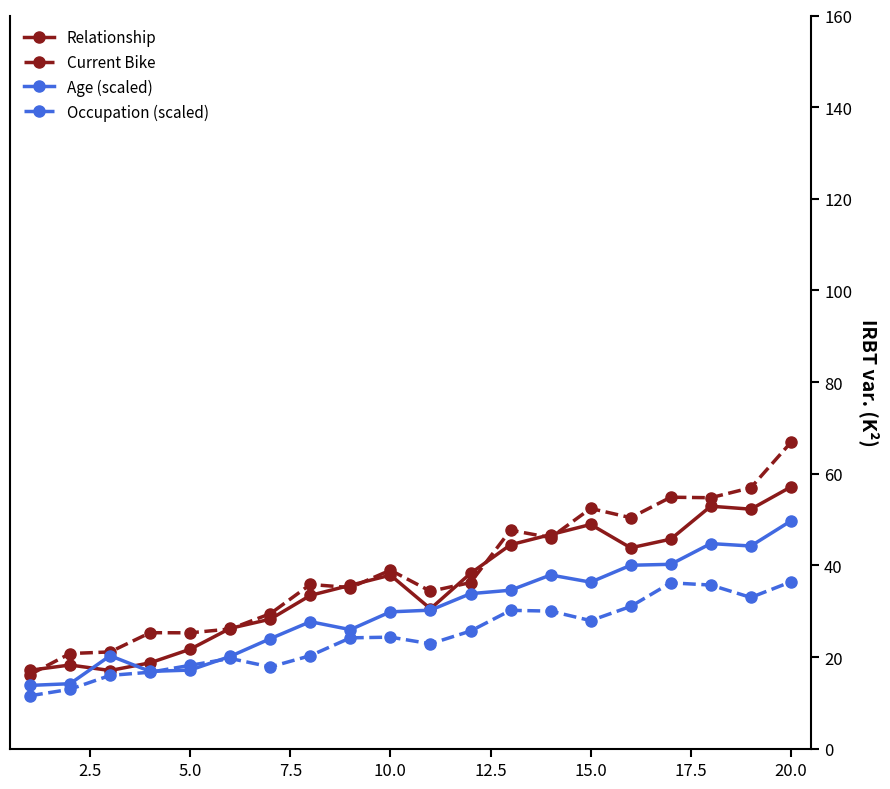

True or false: Occupation (scaled) has more than 0 interior local peaks.

True